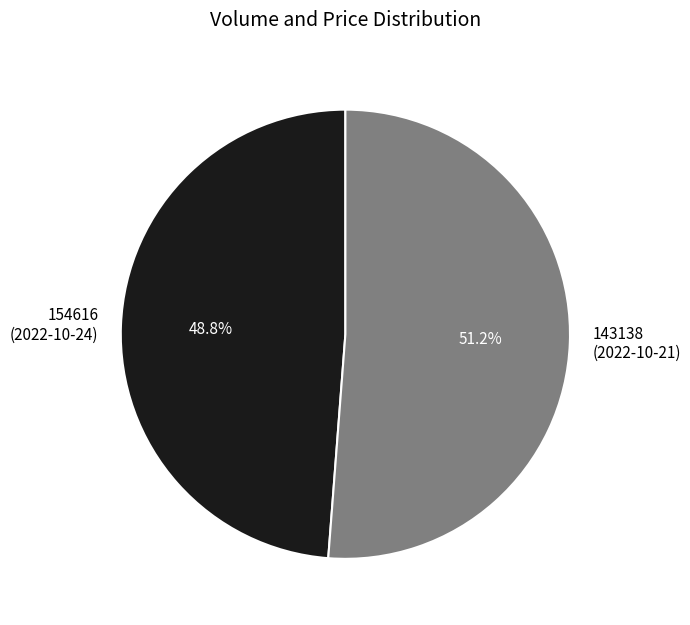

To the nearest percent, what is the average slice percentage?

50%